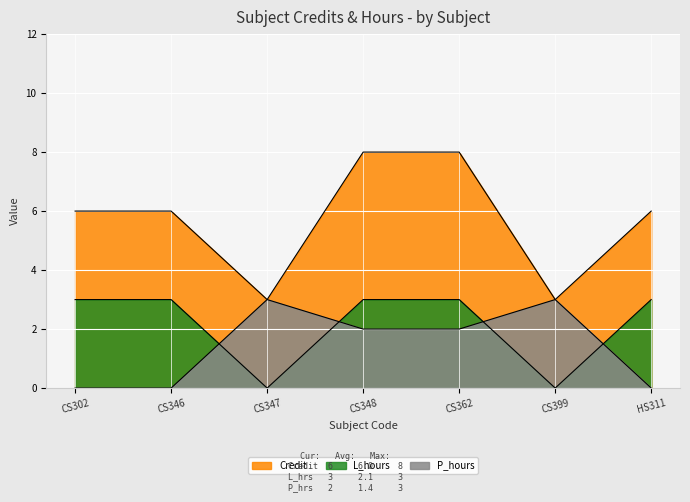

What is the sum of all P_hours values?

10